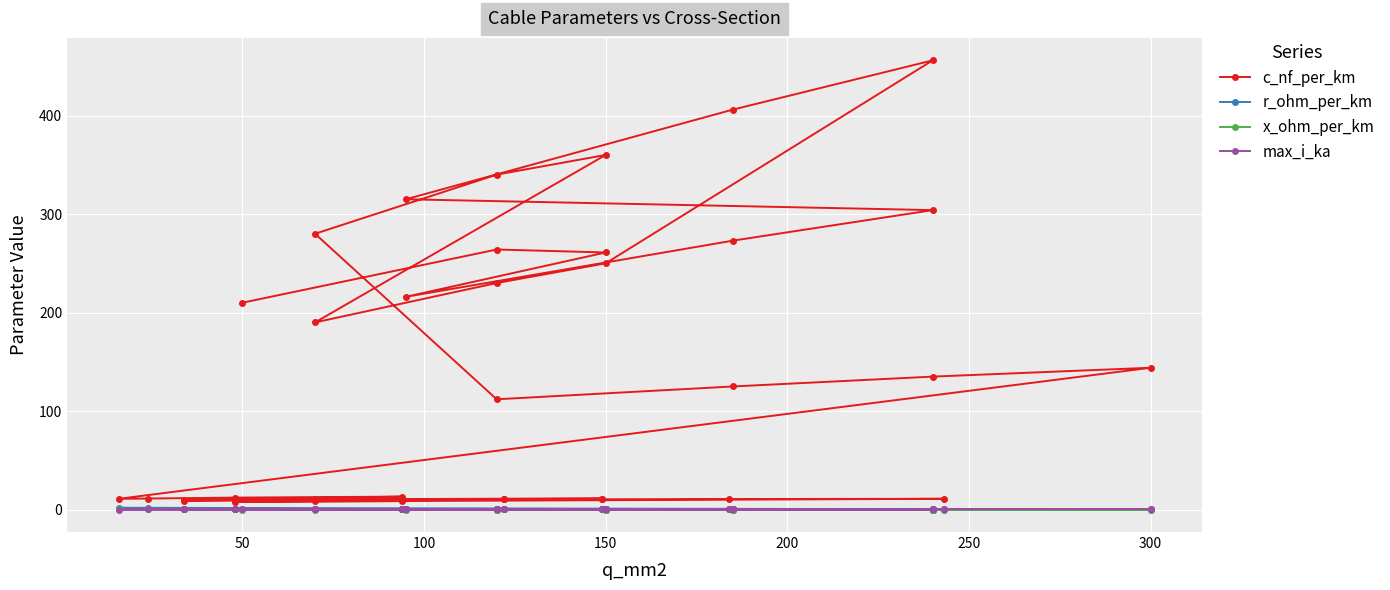

What is the difference between the second highest and minimum values in the max_i_ka series?

0.5